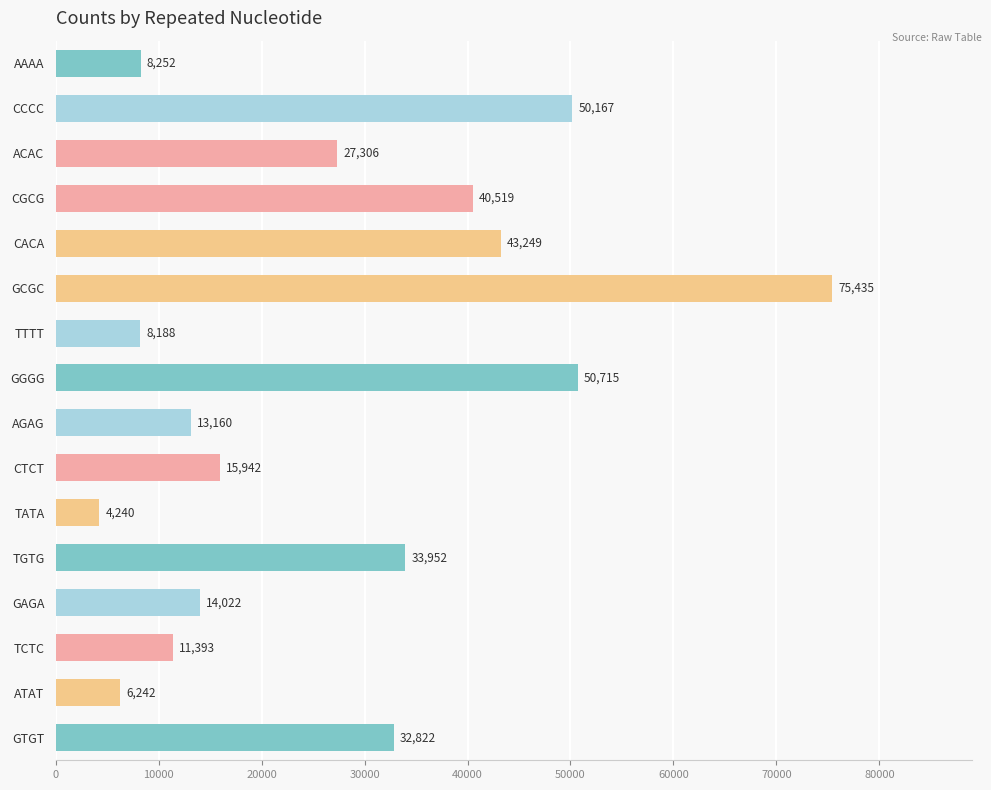

What is the value of the 11th bar from the top?

4240